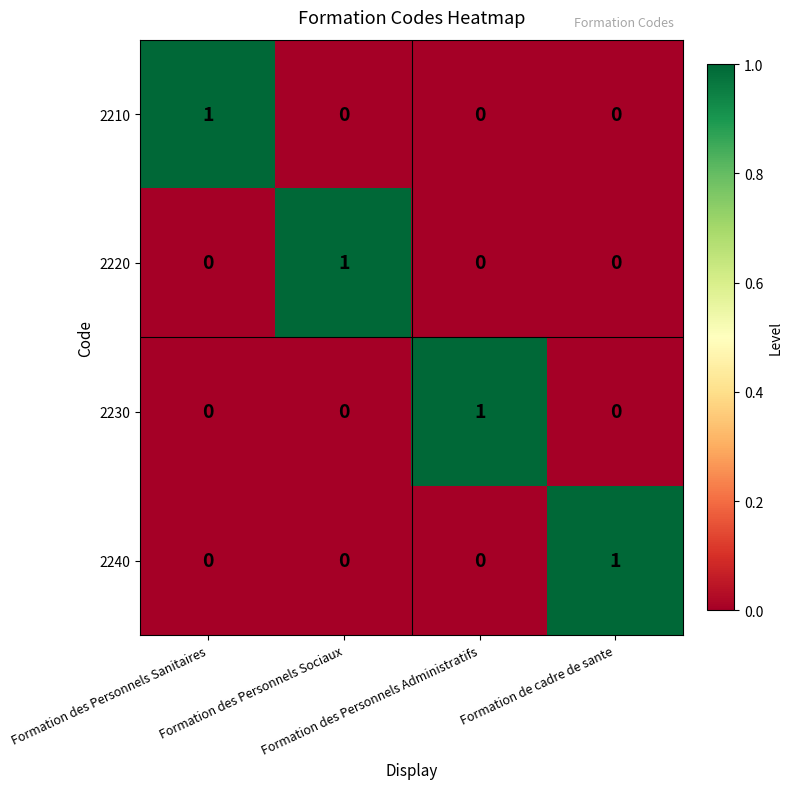

How many data points in 2220 are above 0?

1